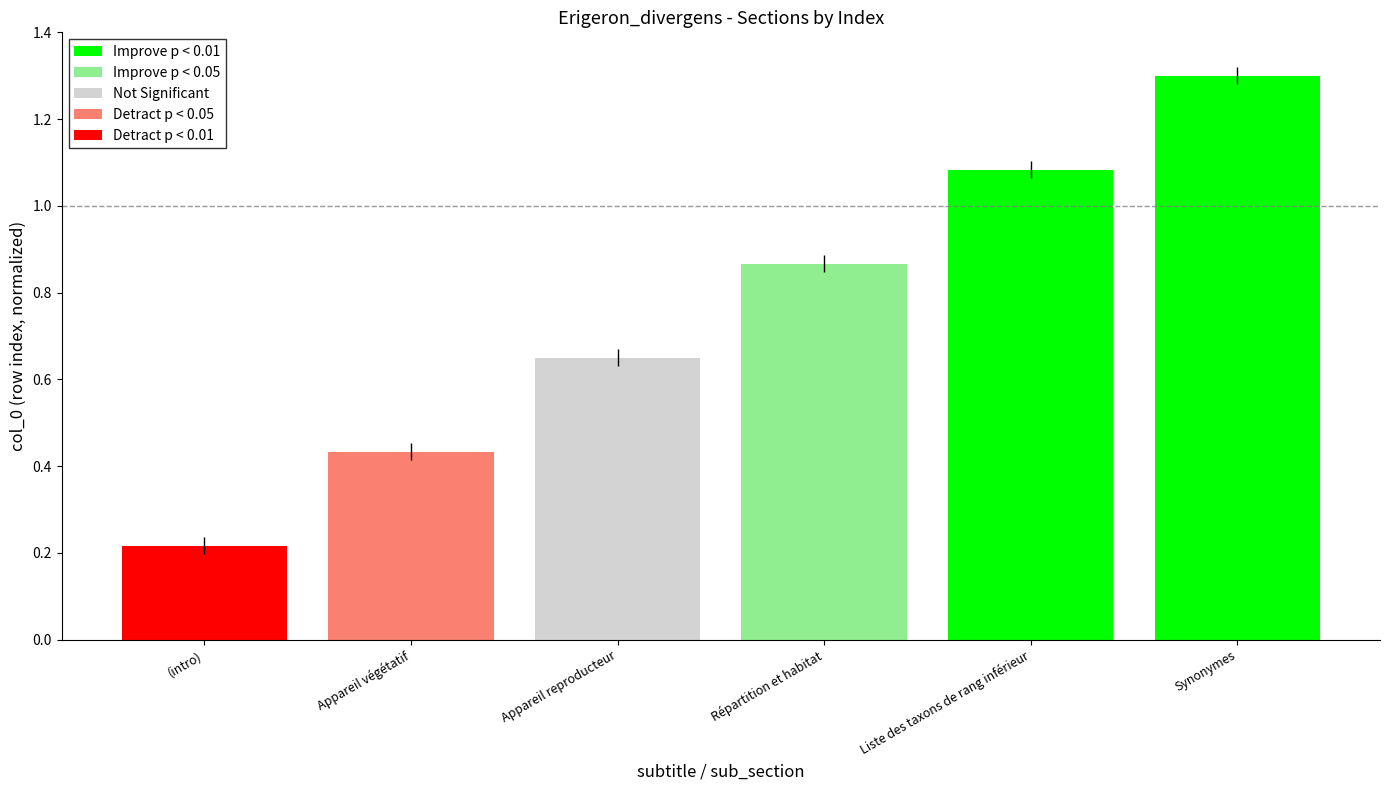

Which has a higher value, (intro) or Appareil végétatif?

Appareil végétatif